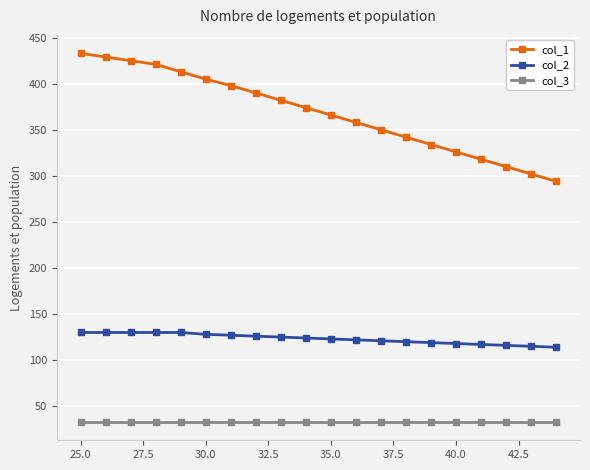

Count the number of categories in the chart.

20